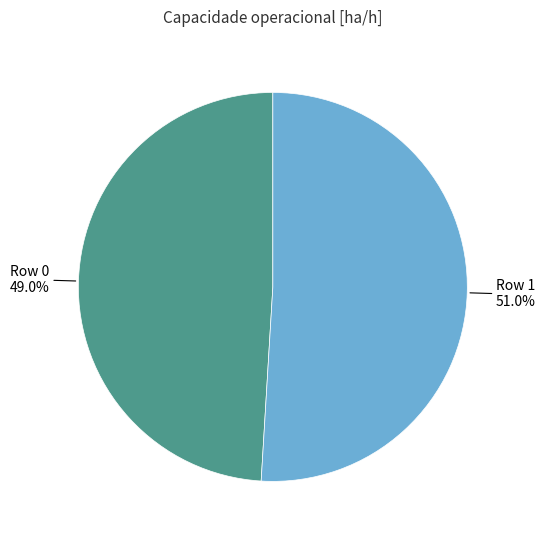

What is the smallest slice in the pie chart?

Row 0